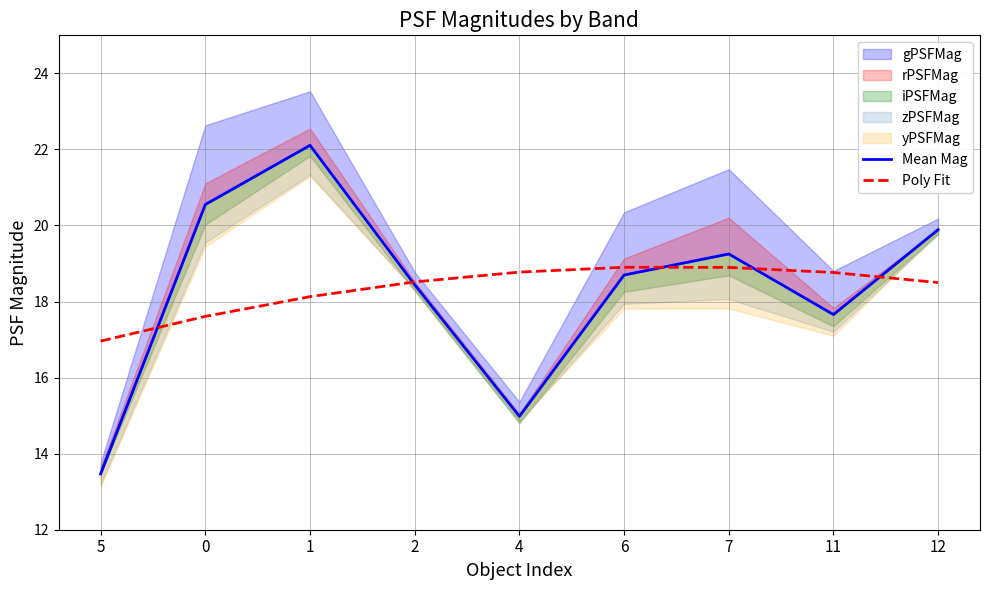

How many times do Mean Mag and Poly Fit cross each other?

5